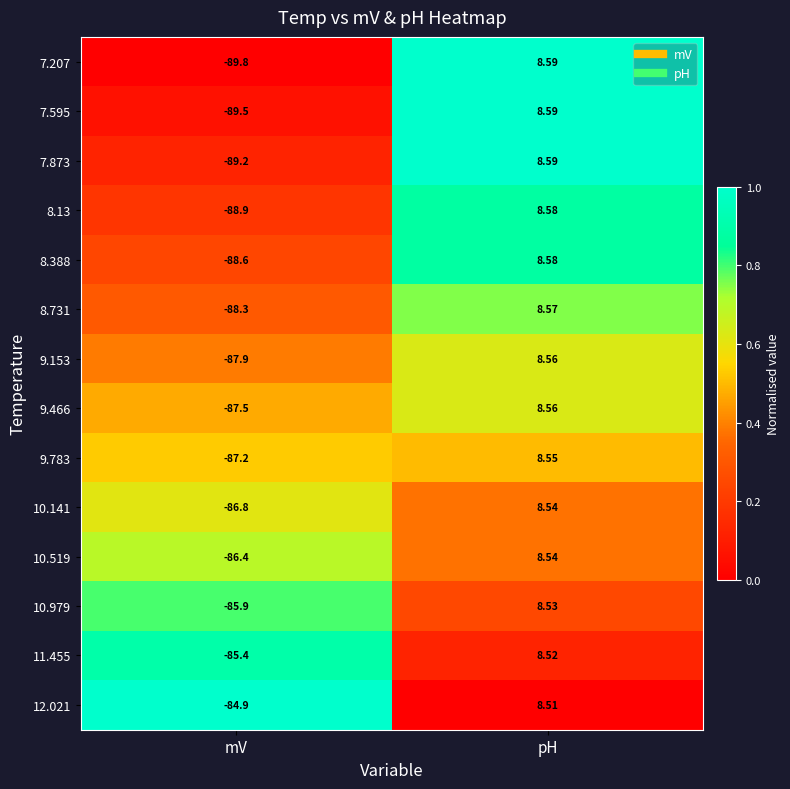

Rank the categories by 9.783 value from lowest to highest.

mV, pH